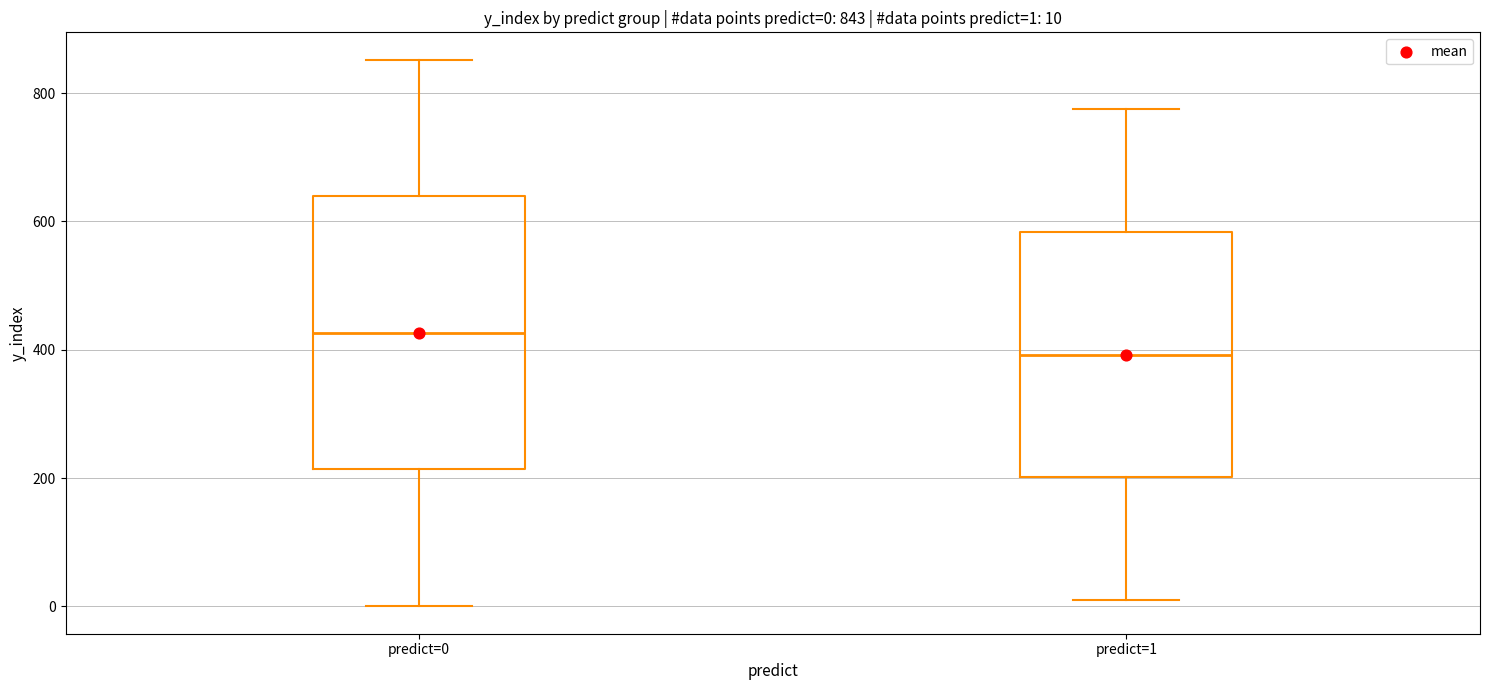

Which box has the lowest median line?

predict=1